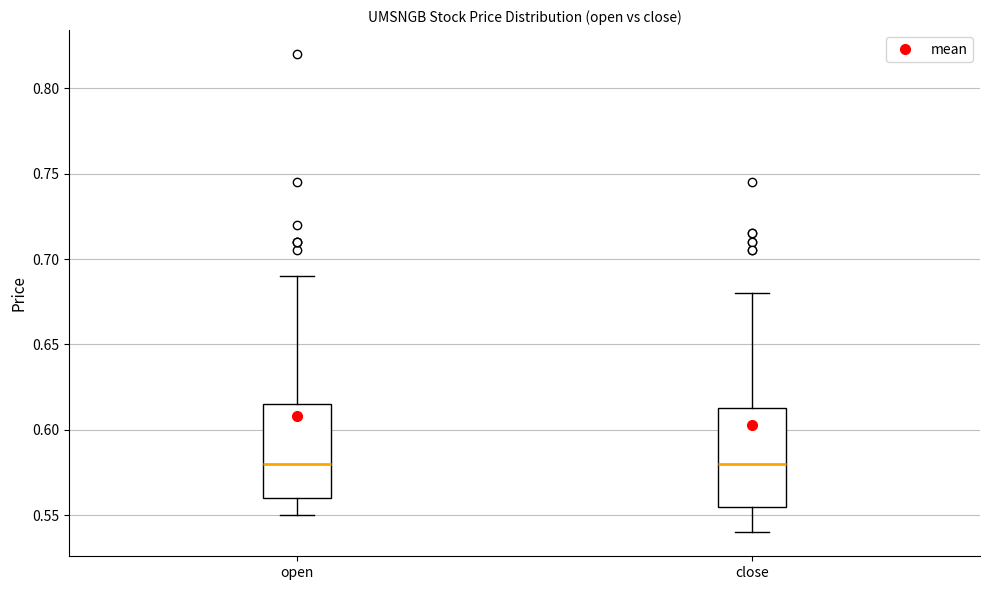

Reading left to right, read every box against the y-axis: the position of its median line, the range the box covers, and the ends of its whiskers. The values are not printed on the chart, so give them approximately, as read against the axis.

open: median 0.580, box 0.560 to 0.615, whiskers 0.550 to 0.690
close: median 0.580, box 0.555 to 0.615, whiskers 0.540 to 0.680